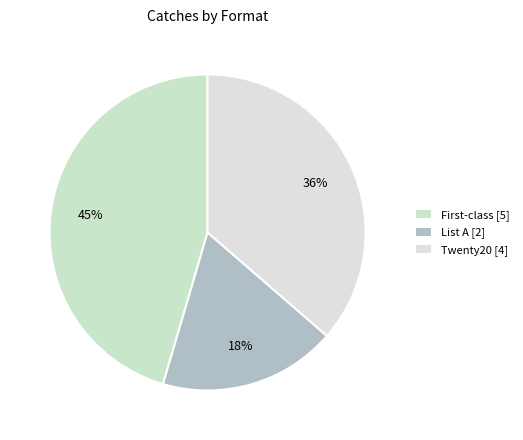

Count the number of slices in the pie.

3